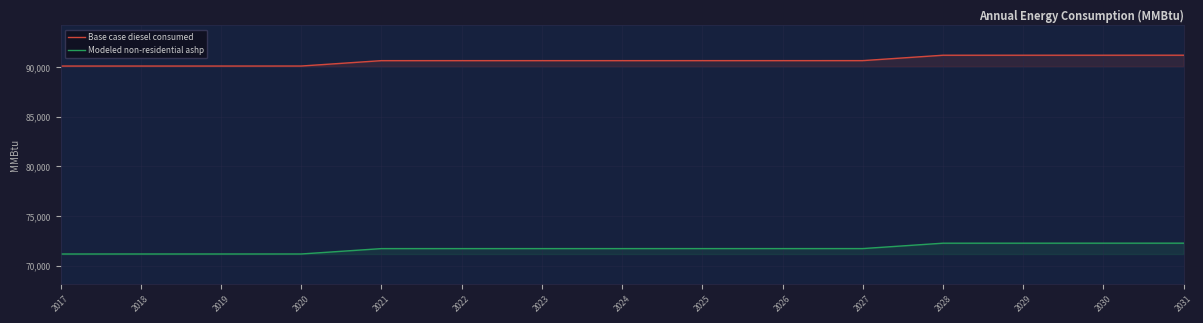

Is it true that Base case diesel consumed equals 90645.0 at 2026?

True